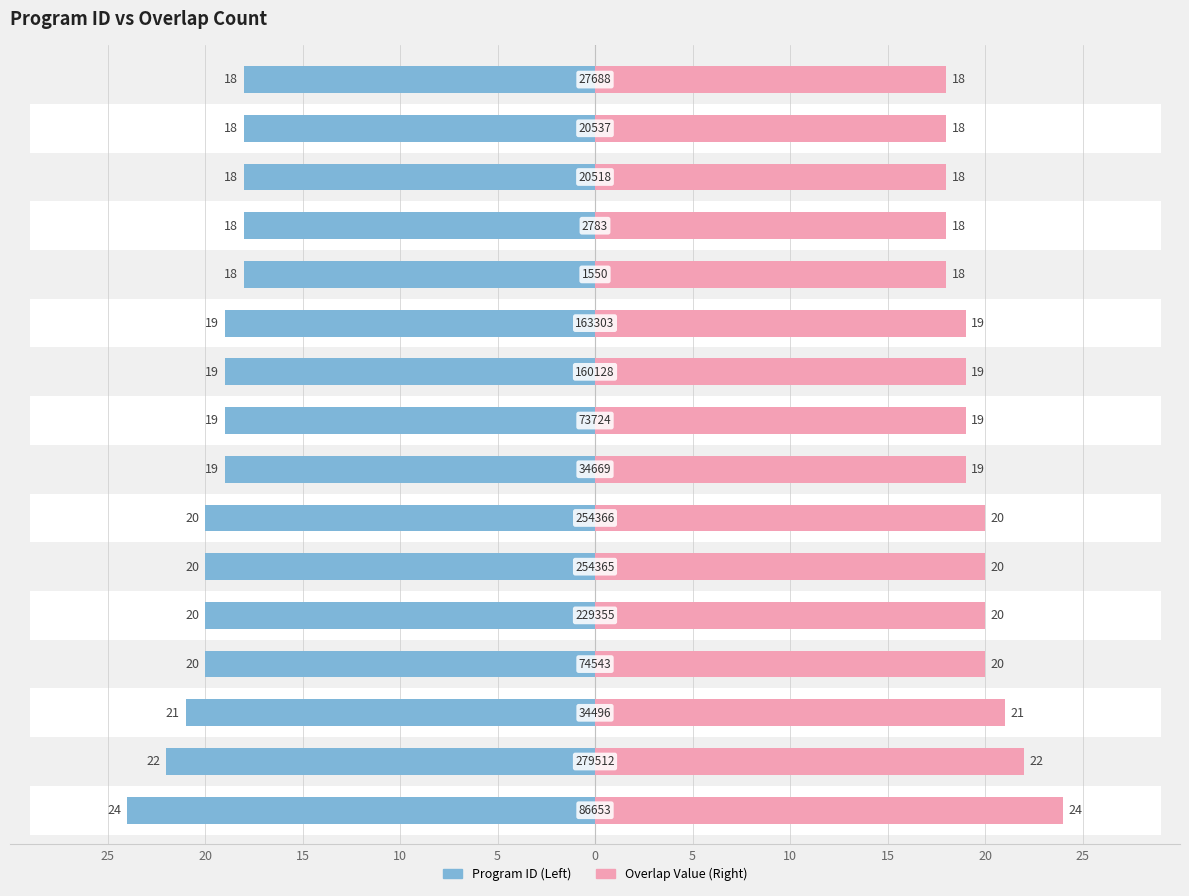

What is the value of the Program ID (left) bar at the 13th from the left?

18